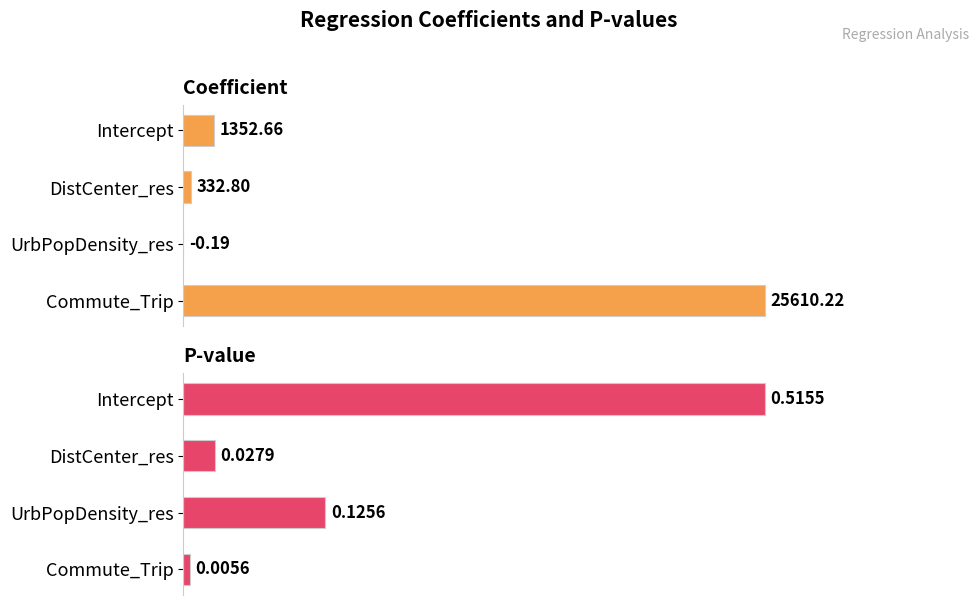

Is it true that p equals 0.0 at Commute_Trip?

True